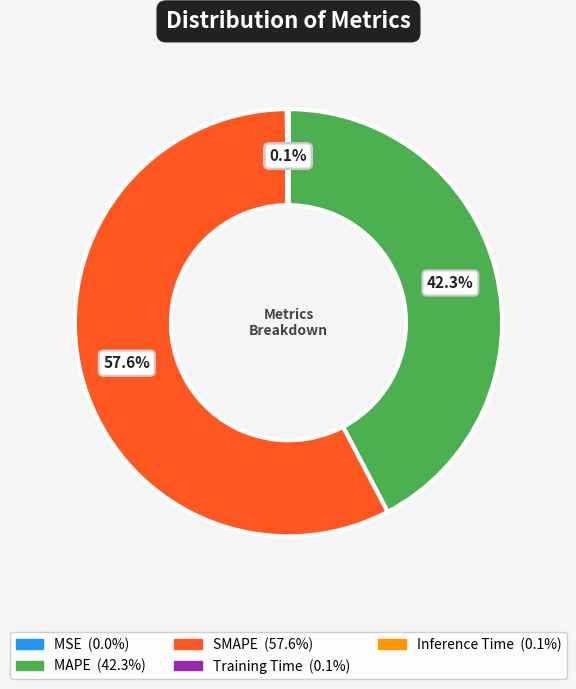

Approximately how many times larger is the value at SMAPE compared to MAPE?

1.4